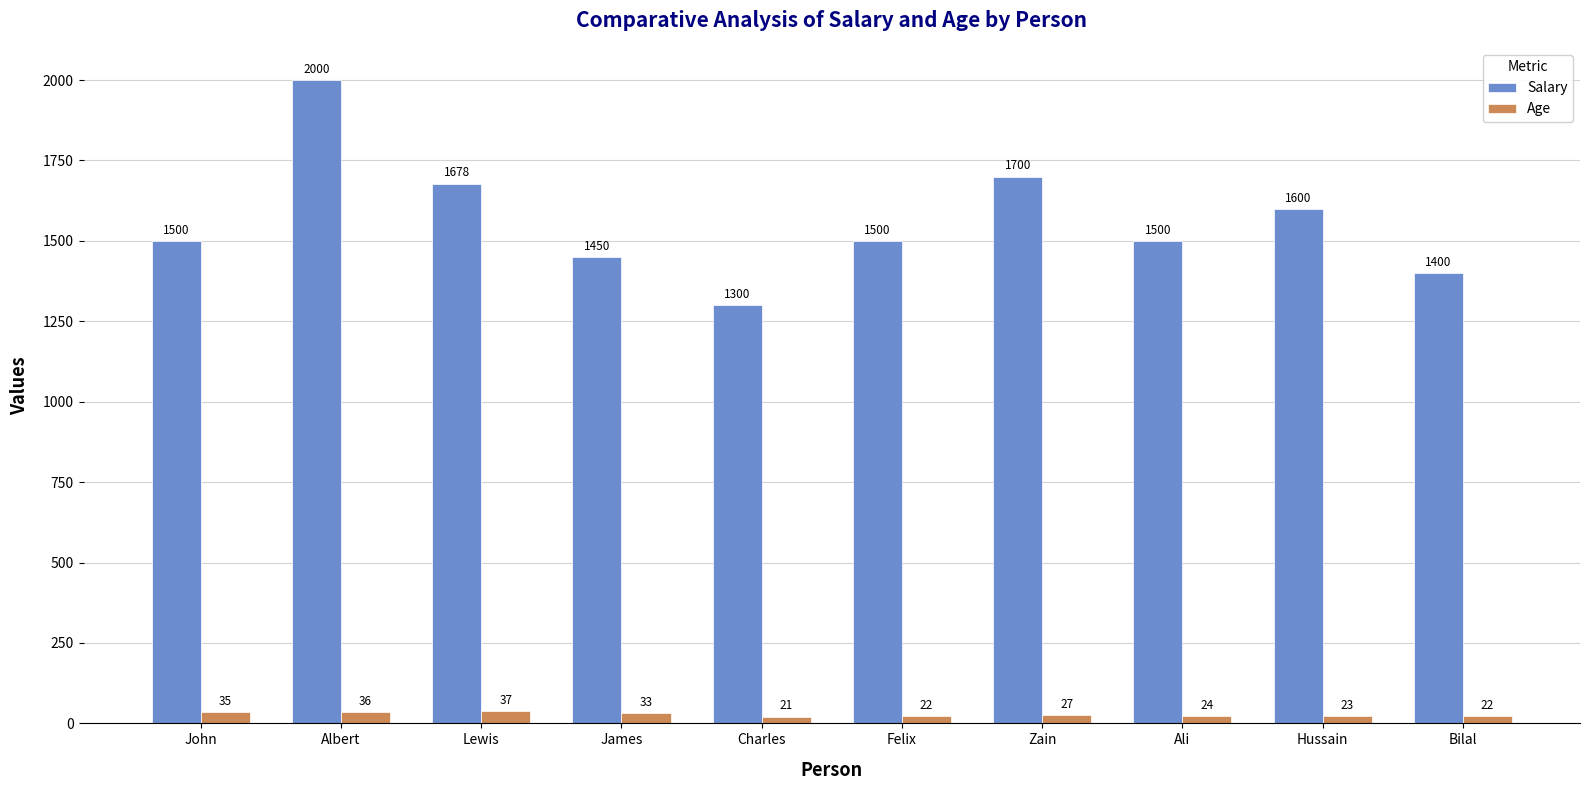

What is the value of the Age bar at the 4th from the left?

33